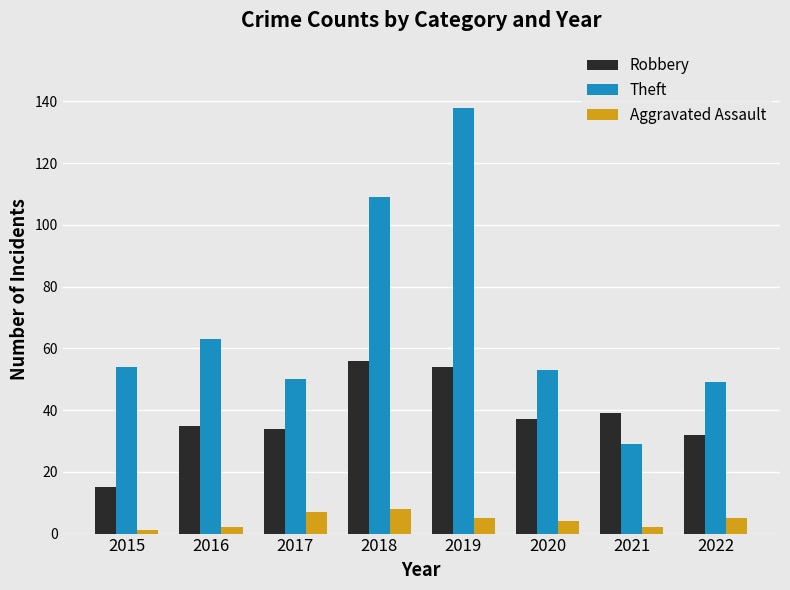

The Theft series shows 195 at 2019. True or false?

False